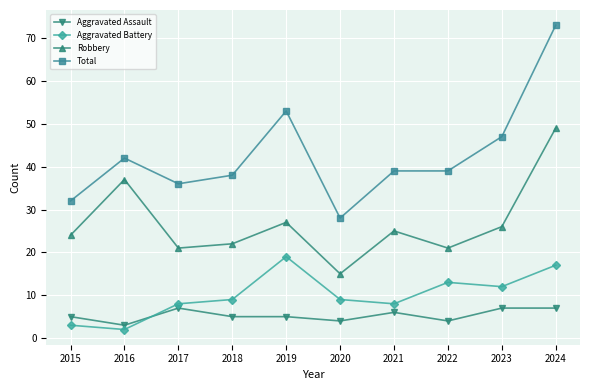

Is the value of Total at 2019 greater than the value of Robbery at 2020?

Yes